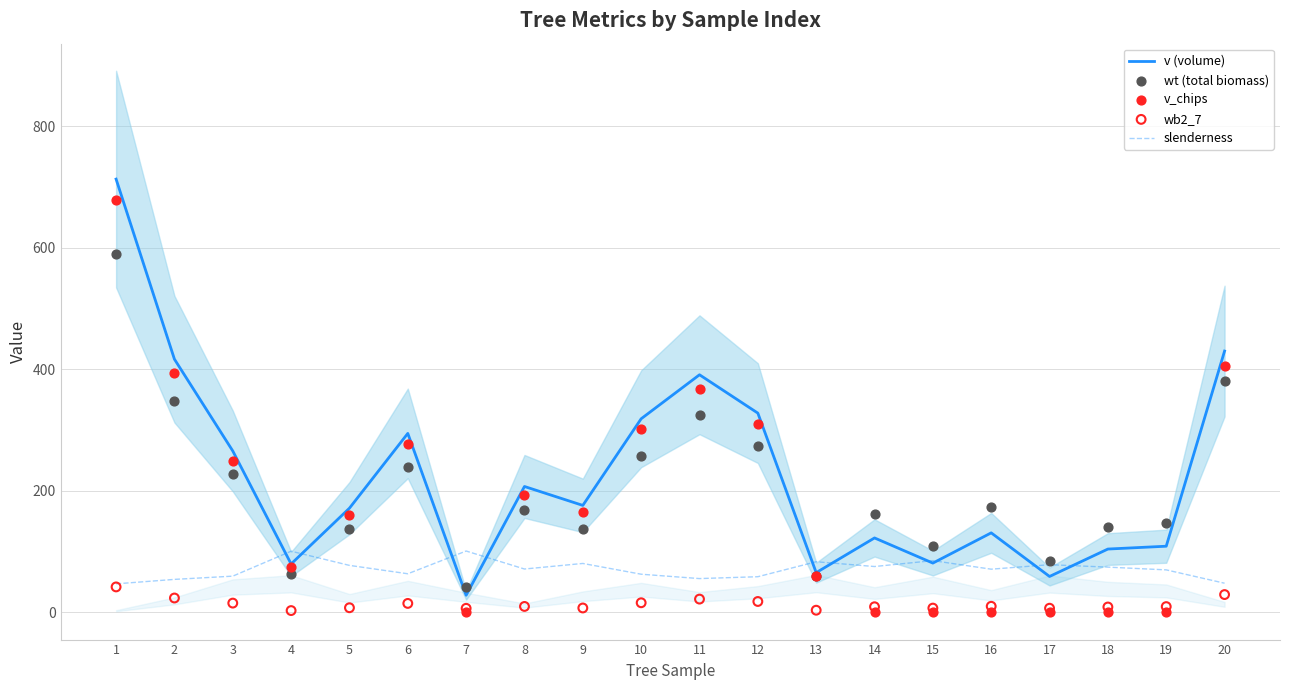

What are all the series names shown in the legend?

v (volume), slenderness, wt (total biomass), v_chips, wb2_7